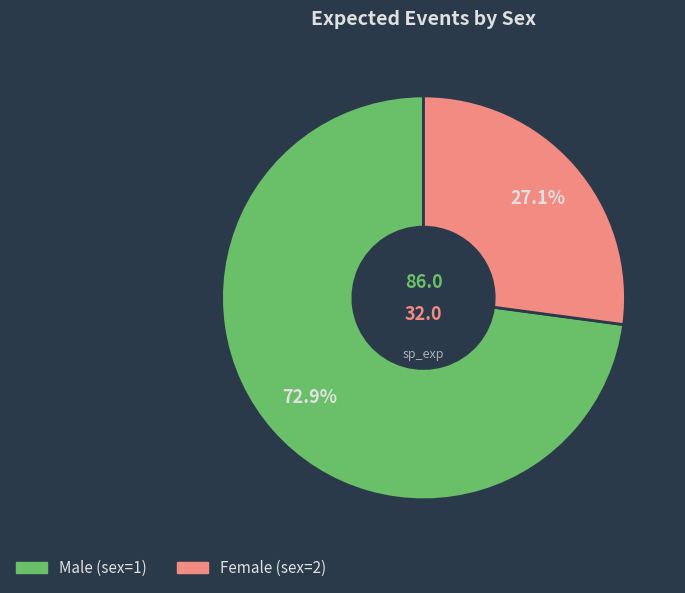

How many slices are in this pie chart?

2